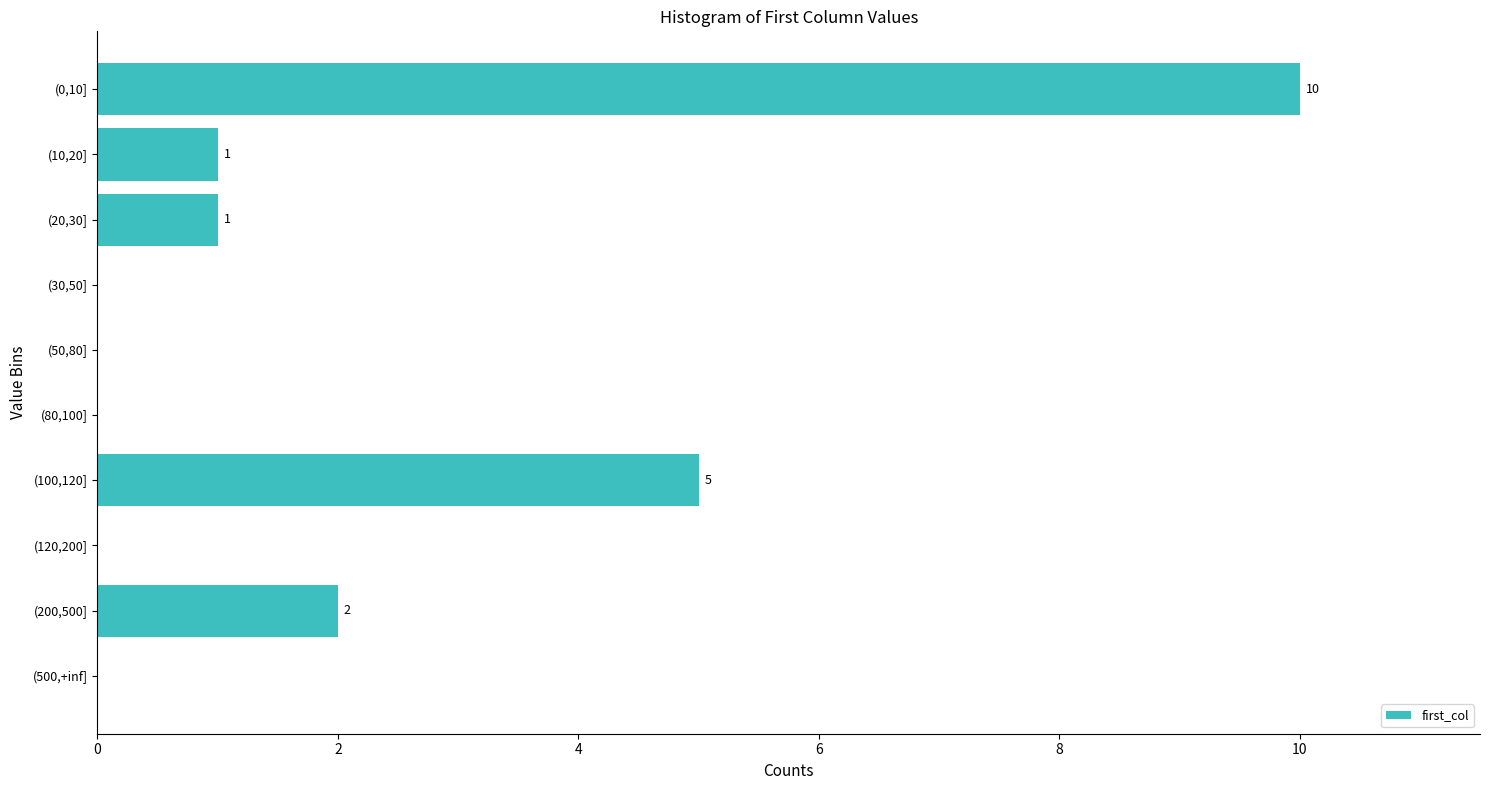

The value at (10,20] is 1. True or false?

True